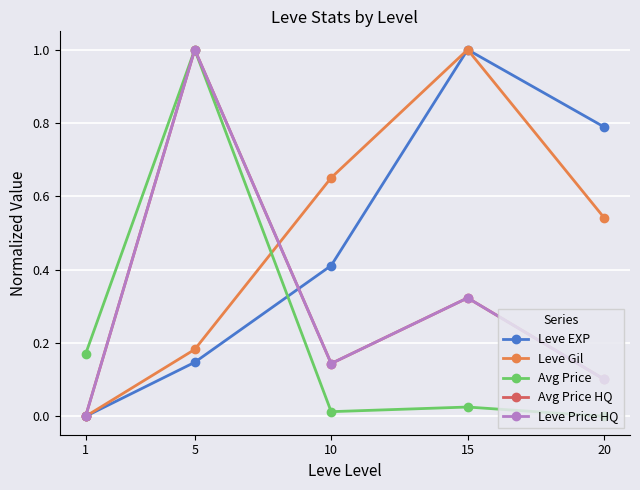

Reading right to left, transcribe all the data shown in this chart.

Leve EXP: 20=0.8	15=1.0	10=0.4	5=0.1	1=0.0
Leve Gil: 20=0.5	15=1.0	10=0.7	5=0.2	1=0.0
Avg Price: 20=0.0	15=0.0	10=0.0	5=1.0	1=0.2
Avg Price HQ: 20=0.1	15=0.3	10=0.1	5=1.0	1=0.0
Leve Price HQ: 20=0.1	15=0.3	10=0.1	5=1.0	1=0.0